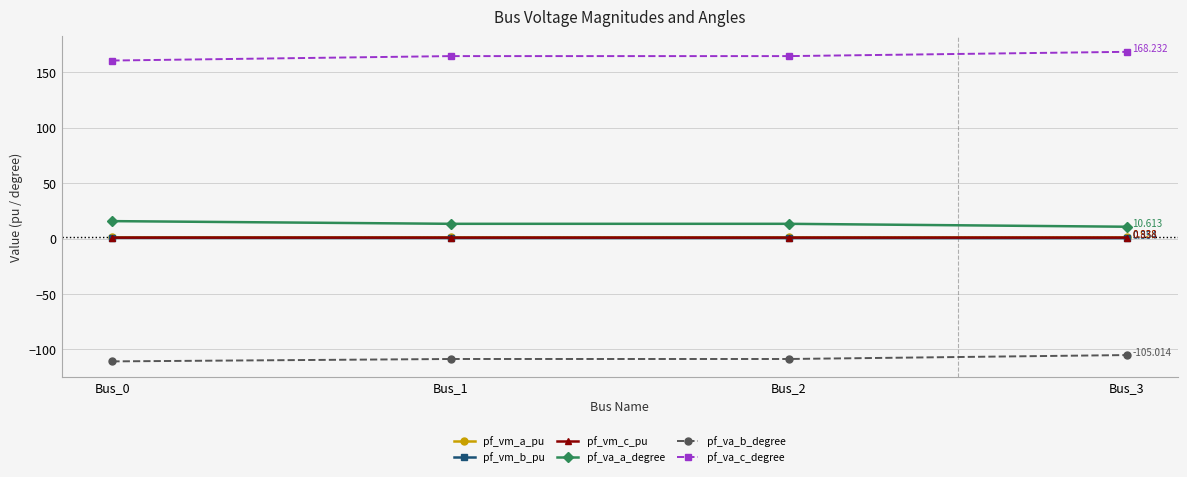

Is the value of pf_vm_c_pu at Bus_2 greater than the value of pf_va_b_degree at Bus_3?

Yes